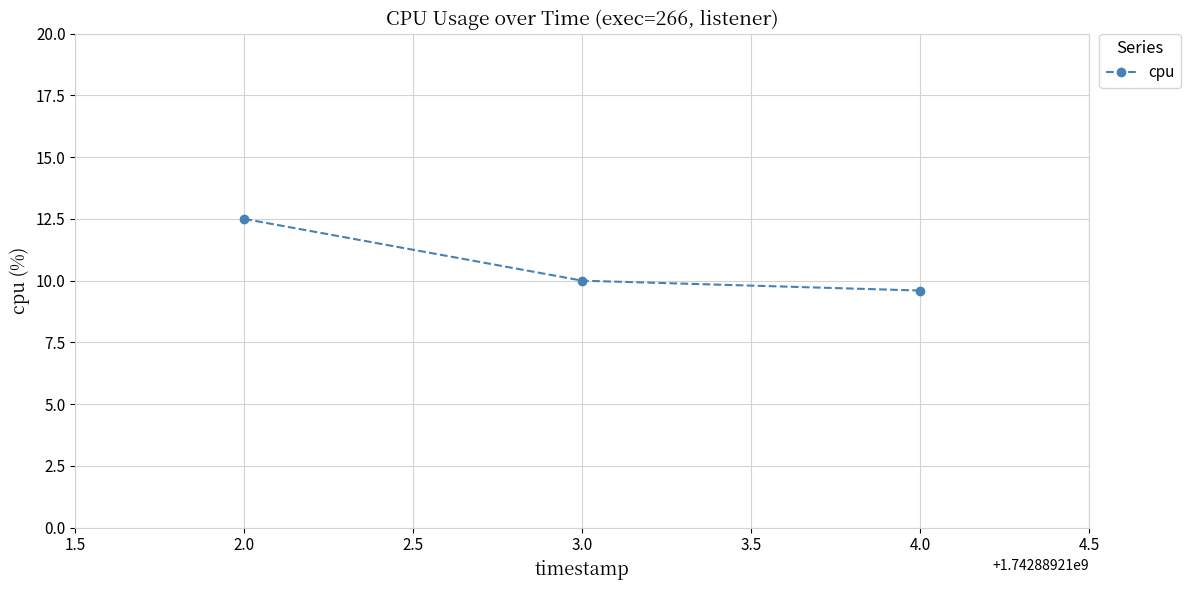

What is the minimum value shown in the chart?

9.6